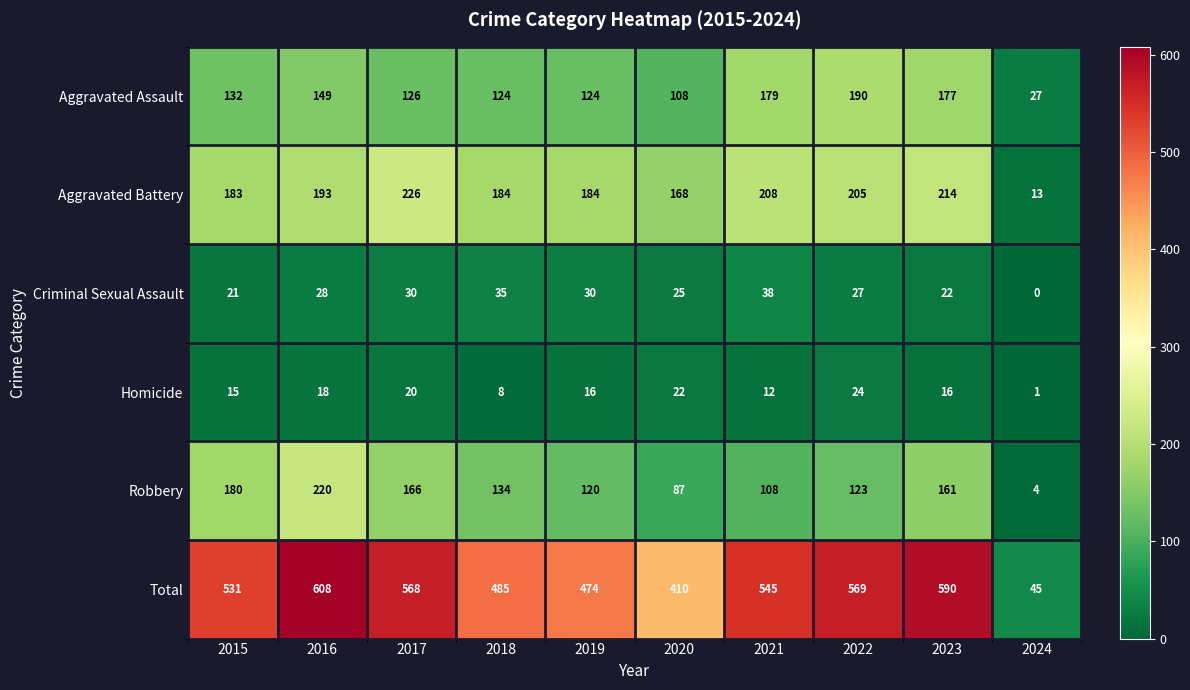

Rank the series by their maximum value, from lowest to highest.

Homicide, Criminal Sexual Assault, Aggravated Assault, Robbery, Aggravated Battery, Total